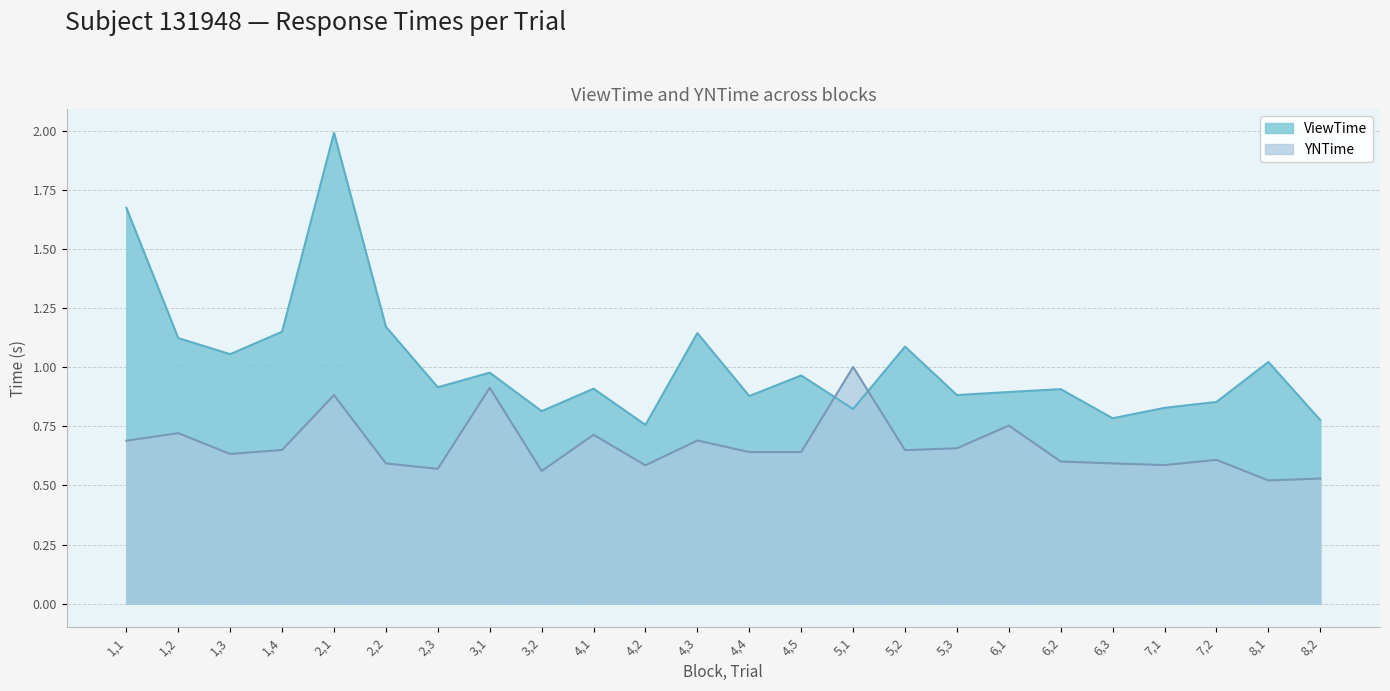

Does the chart have visible grid lines?

Yes